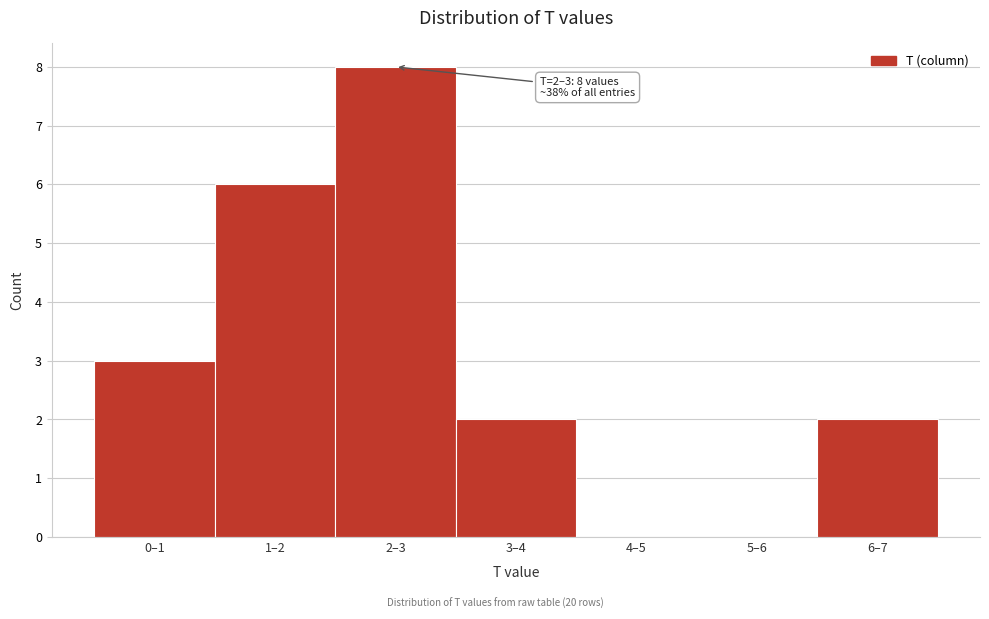

Reading left to right, list all the values displayed in this chart.

0–1=3	1–2=6	2–3=8	3–4=2	4–5=0	5–6=0	6–7=2